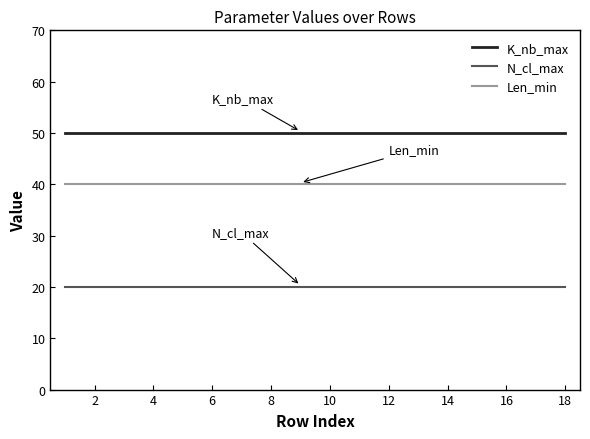

What is the greatest value displayed?

50